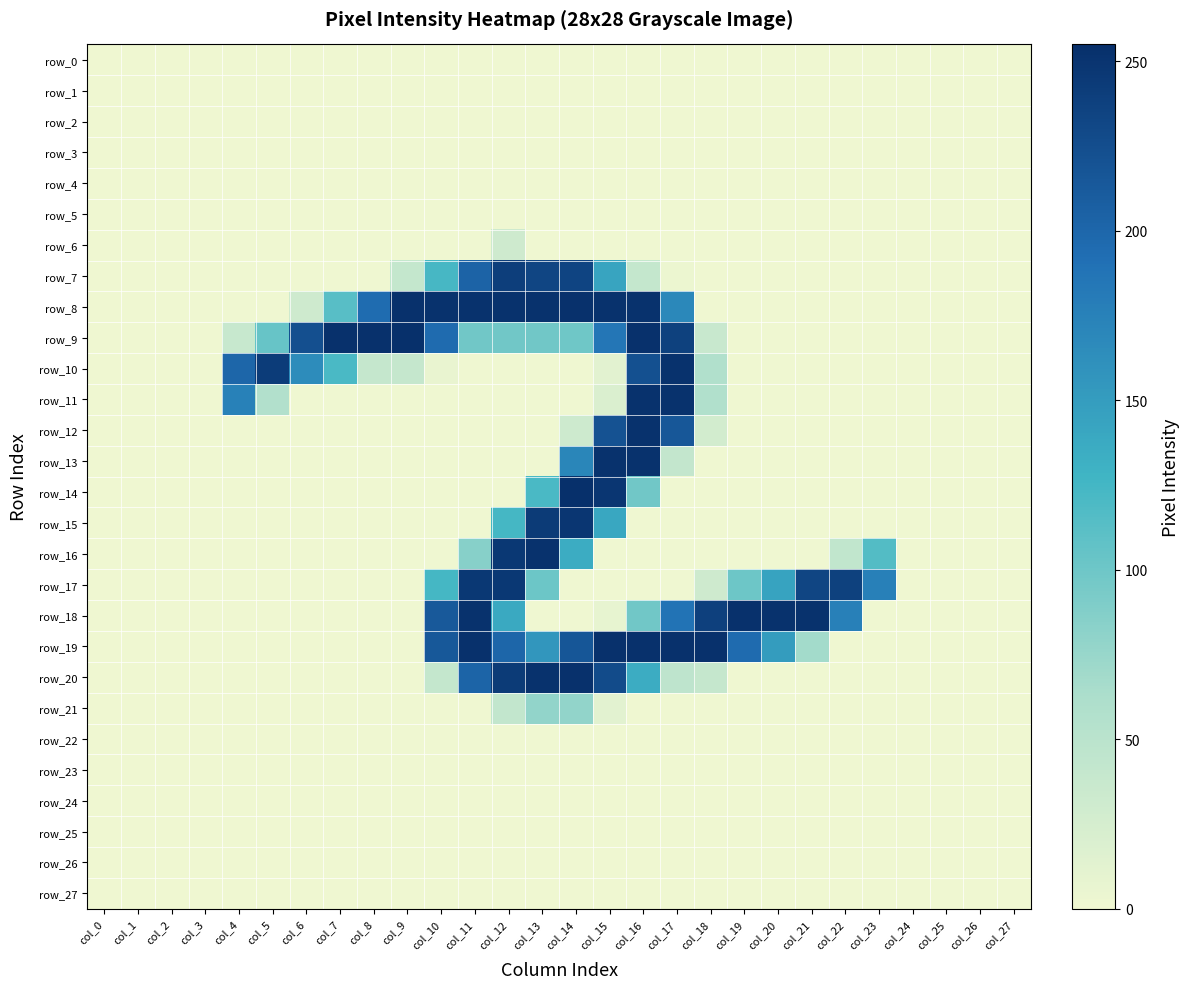

Which category has the lowest value across all series?

col_0